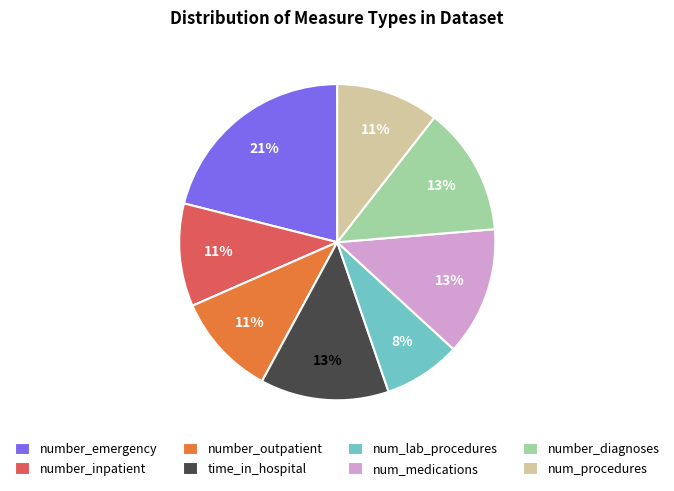

How many segments does this pie chart have?

8